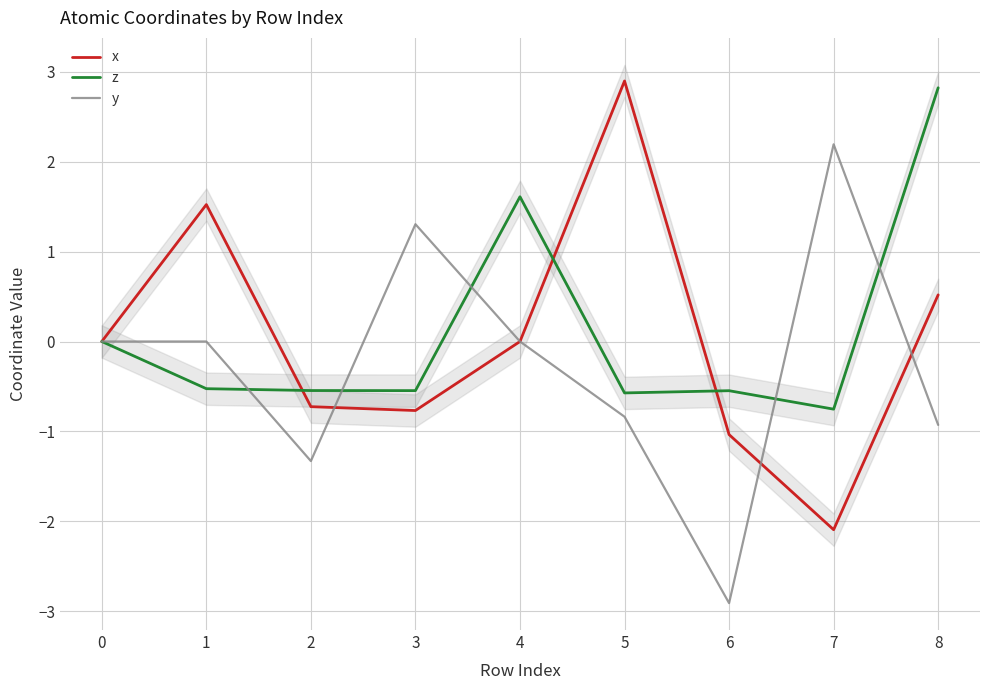

How many values in x are above zero?

3